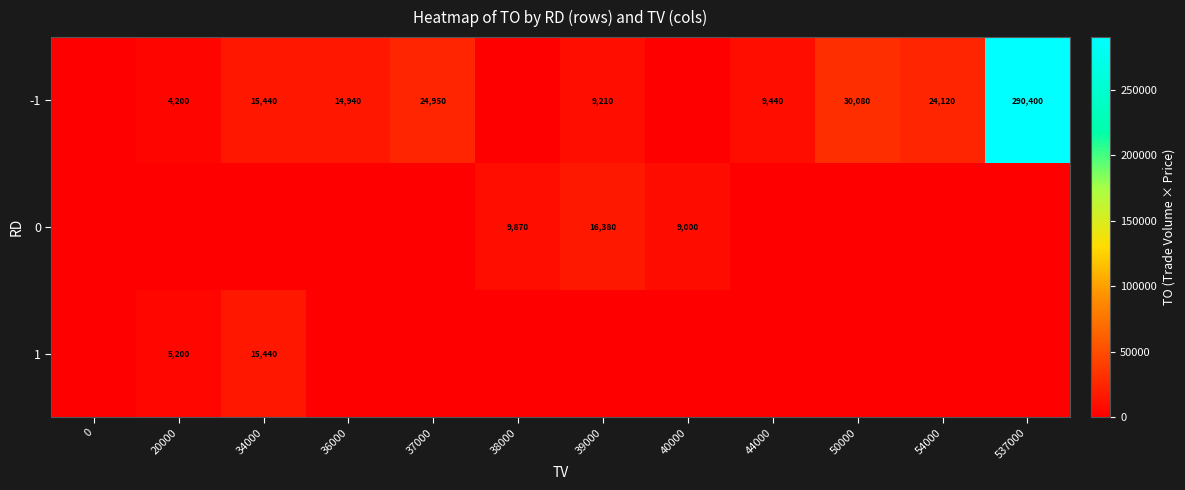

What is the difference between the -1 values at 34000 and 36000?

500